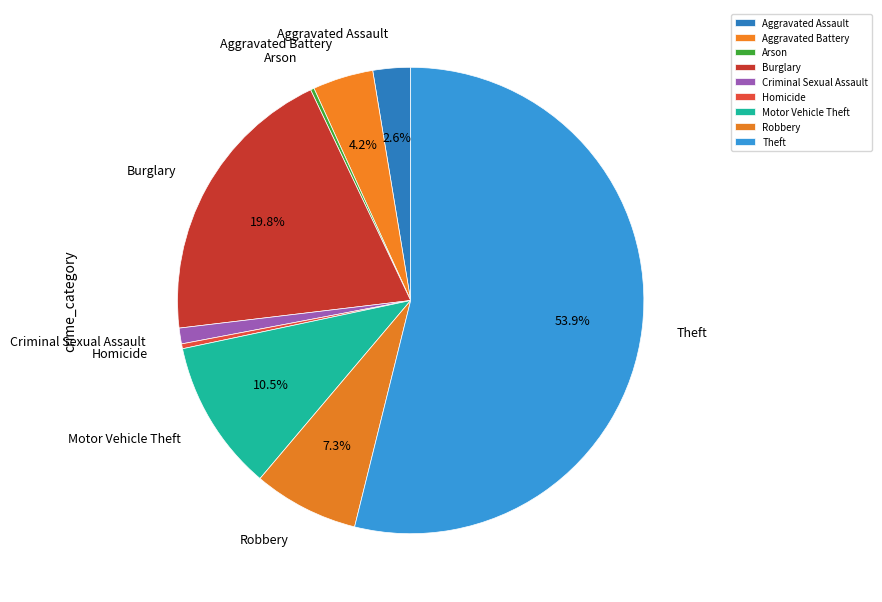

Between Robbery and Aggravated Battery, which is larger?

Robbery